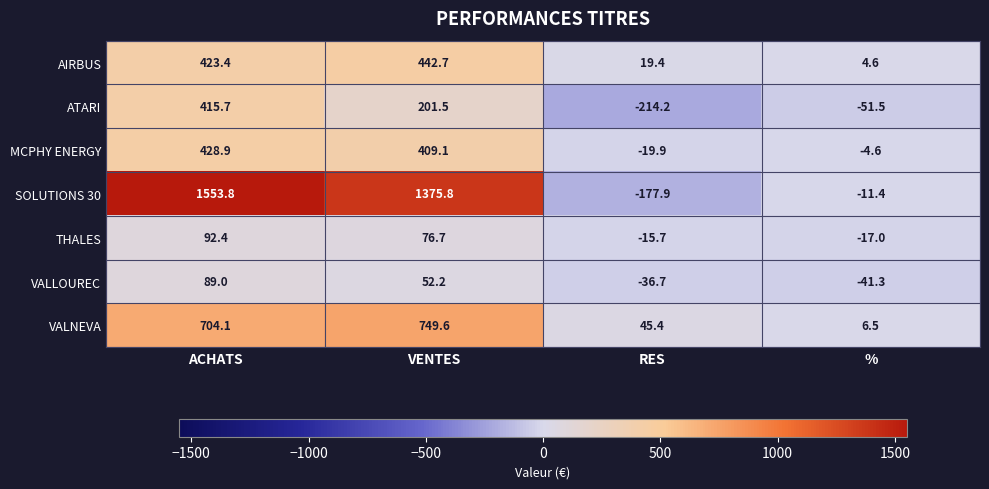

How many positive values does the SOLUTIONS 30 series have?

2